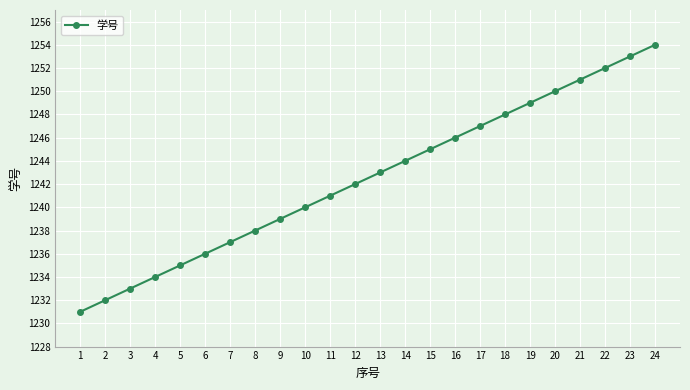

Reading left to right, extract all data points from this chart.

1=1231	2=1232	3=1233	4=1234	5=1235	6=1236	7=1237	8=1238	9=1239	10=1240	11=1241	12=1242	13=1243	14=1244	15=1245	16=1246	17=1247	18=1248	19=1249	20=1250	21=1251	22=1252	23=1253	24=1254